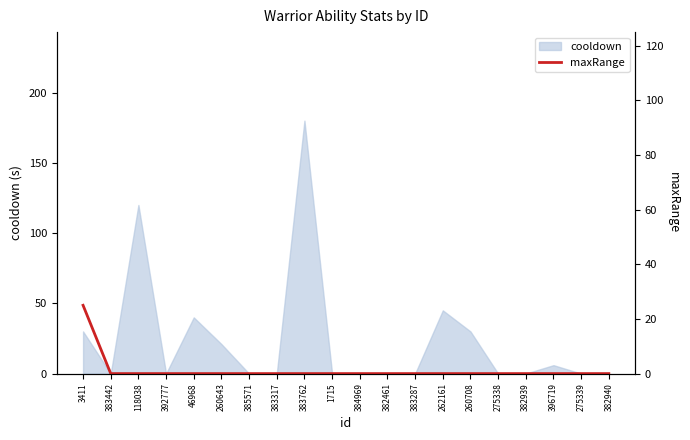

What position from the left is 260643?

6